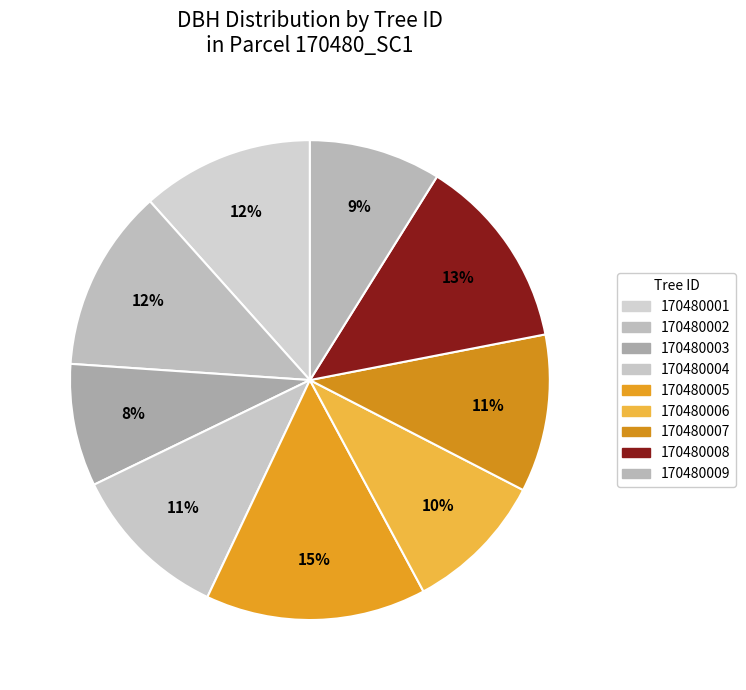

Do 170480005 and 170480007 together represent more than half of the pie?

No